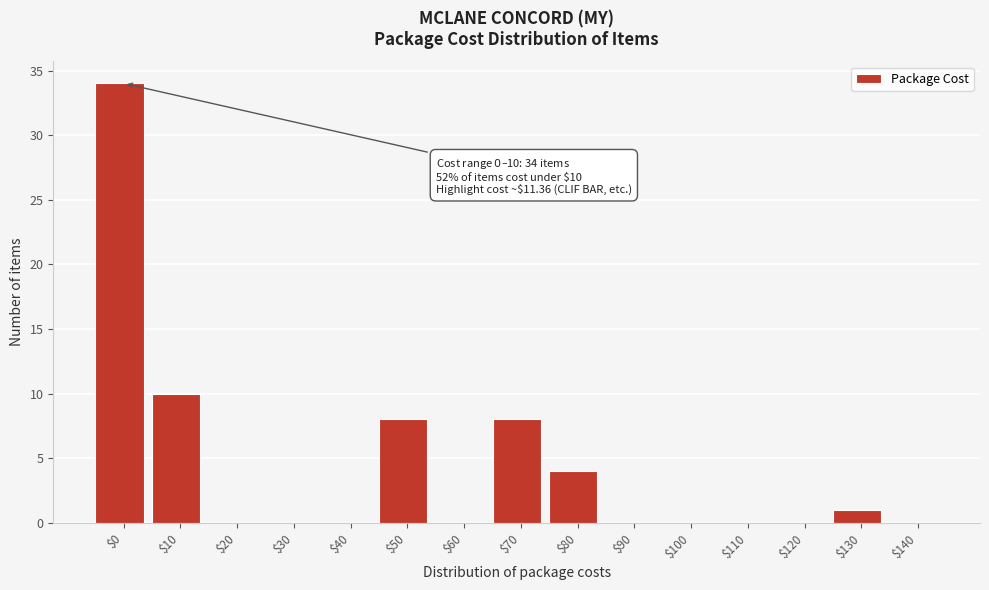

True or false: the data shows 0 at $60.

True